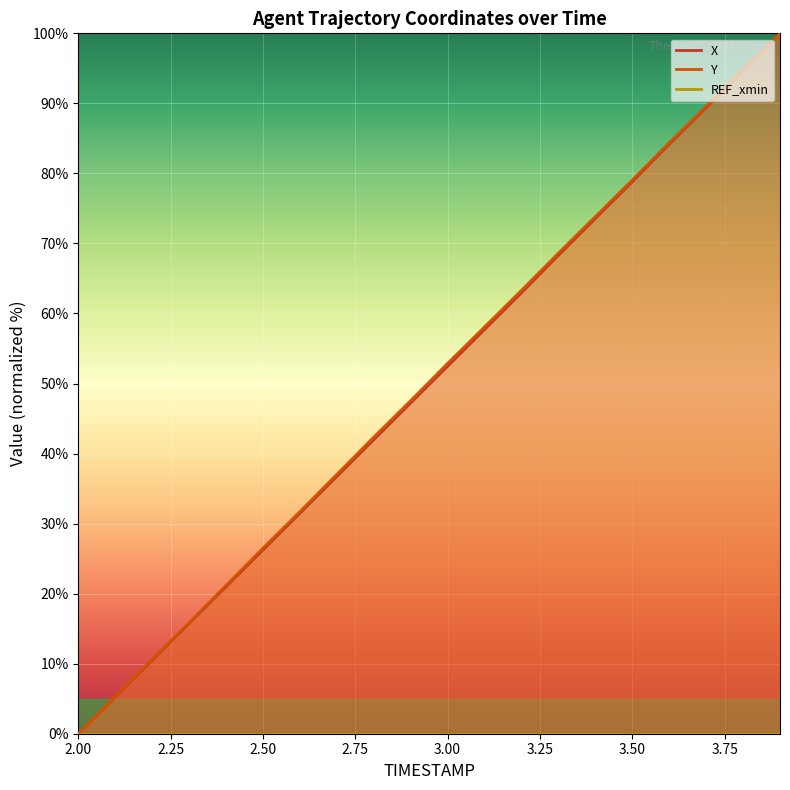

True or false: Y has more than 0 interior local peaks.

False